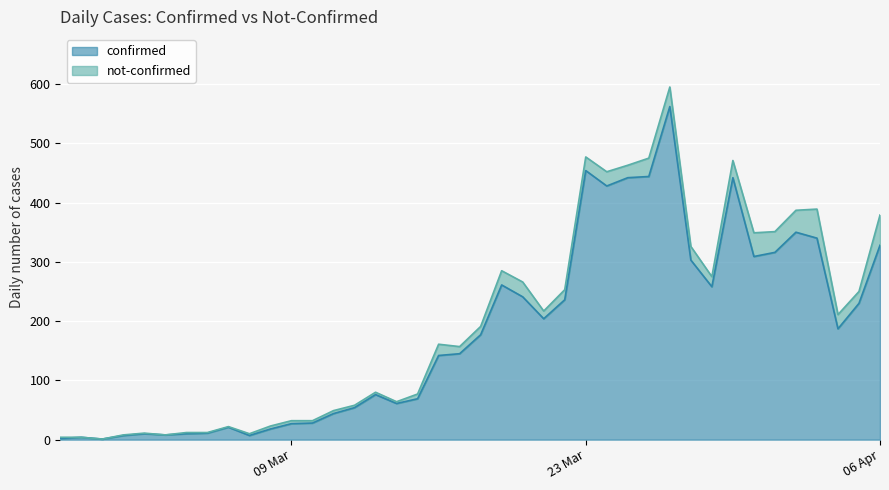

How many data points are less than 177?

20